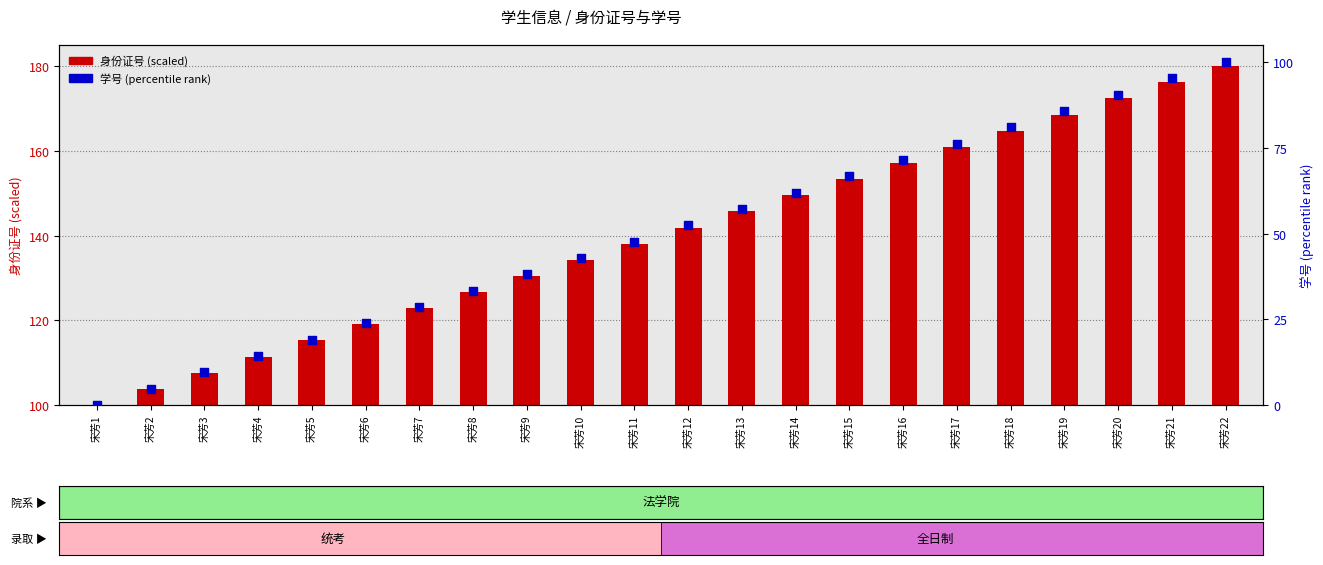

Which series has the largest Y range (max minus min)?

学号 (percentile rank)